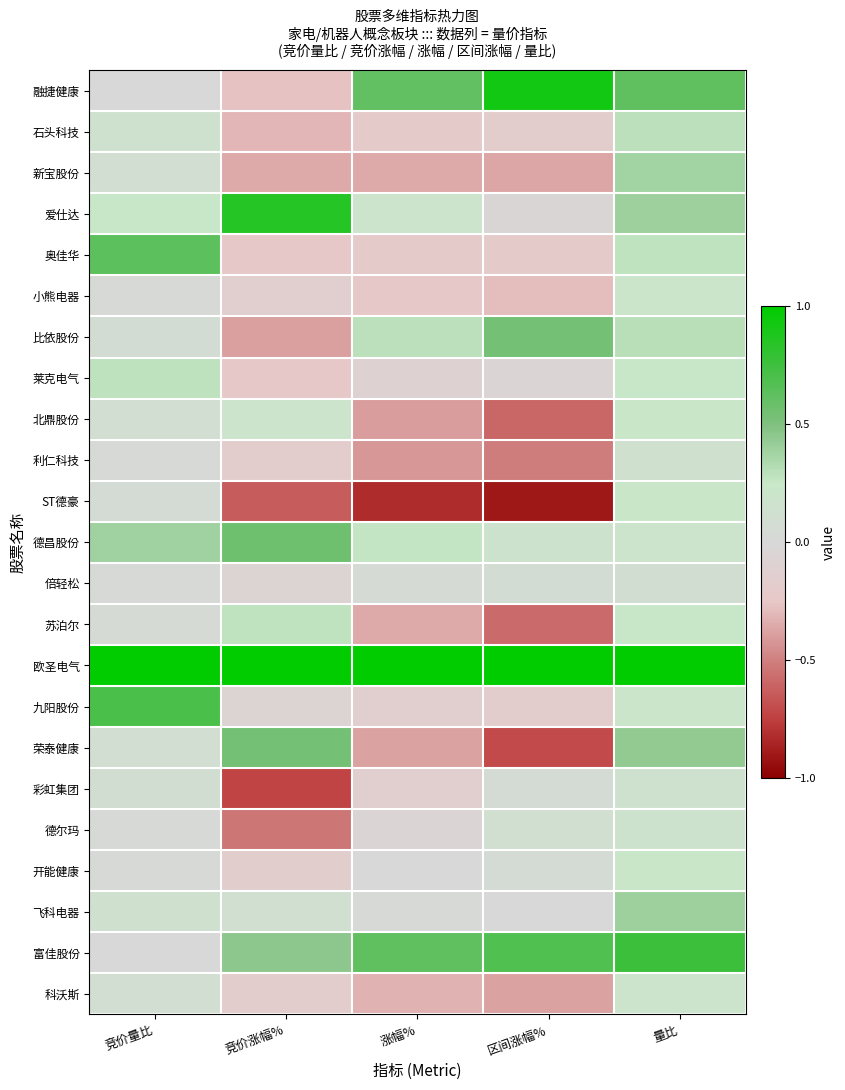

Between 涨幅% and 量比, which series saw the biggest shift?

ST德豪